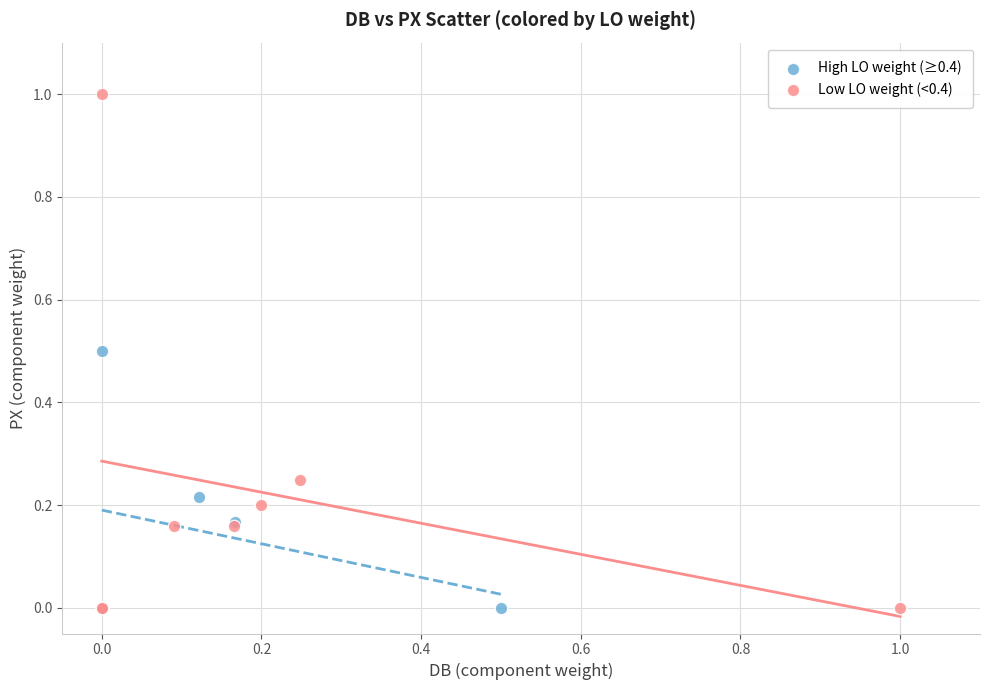

Which series contains the highest Y value?

Low LO weight (<0.4)